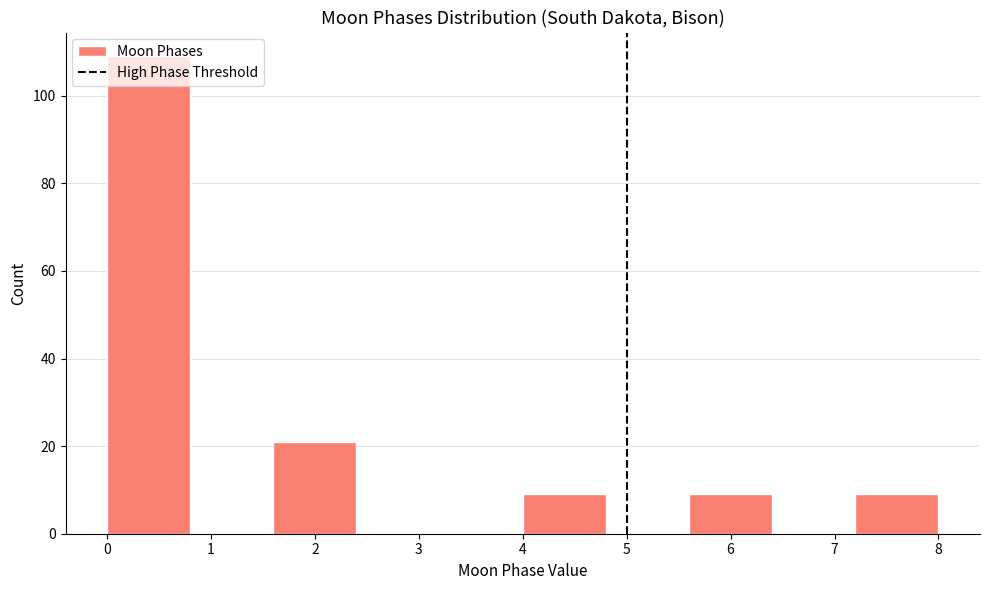

What is the height of the bar covering 1.6 to 2.4 on the x-axis? The values are not printed on the chart, so give them approximately, as read against the axis.

22